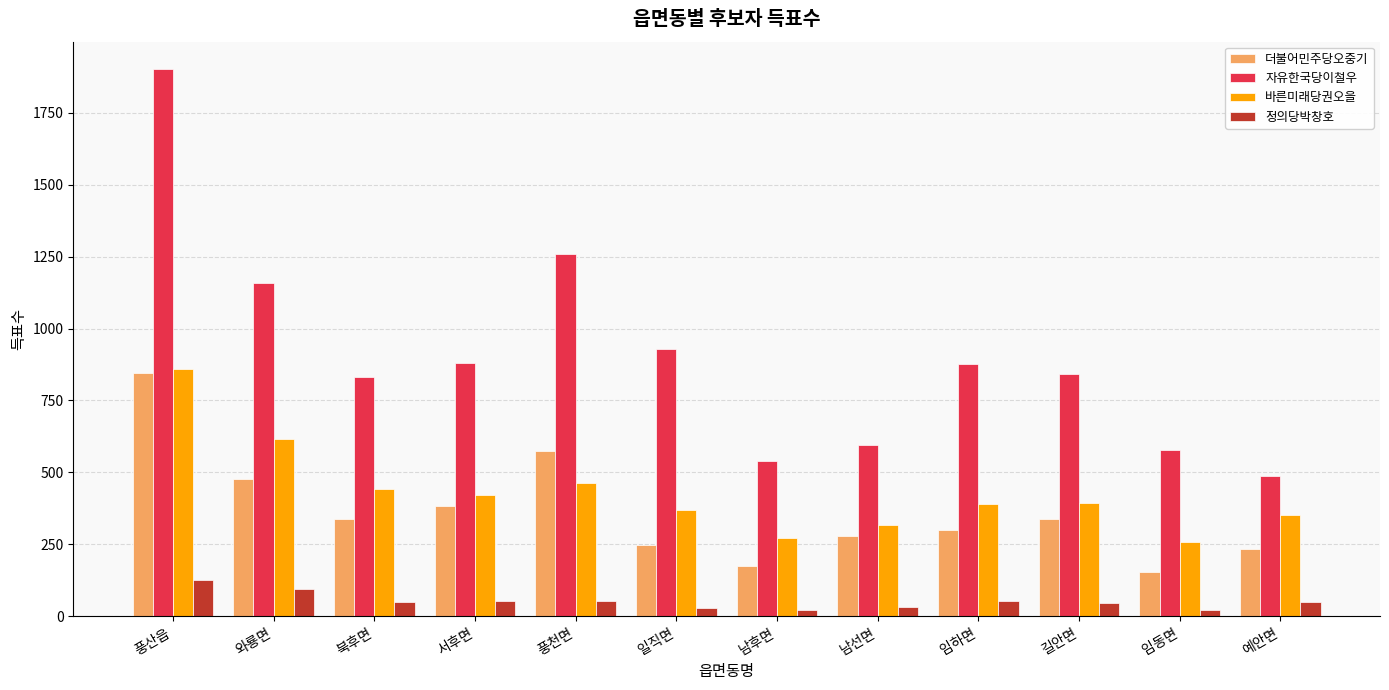

Is it true that 정의당박창호 equals 49 at 북후면?

True